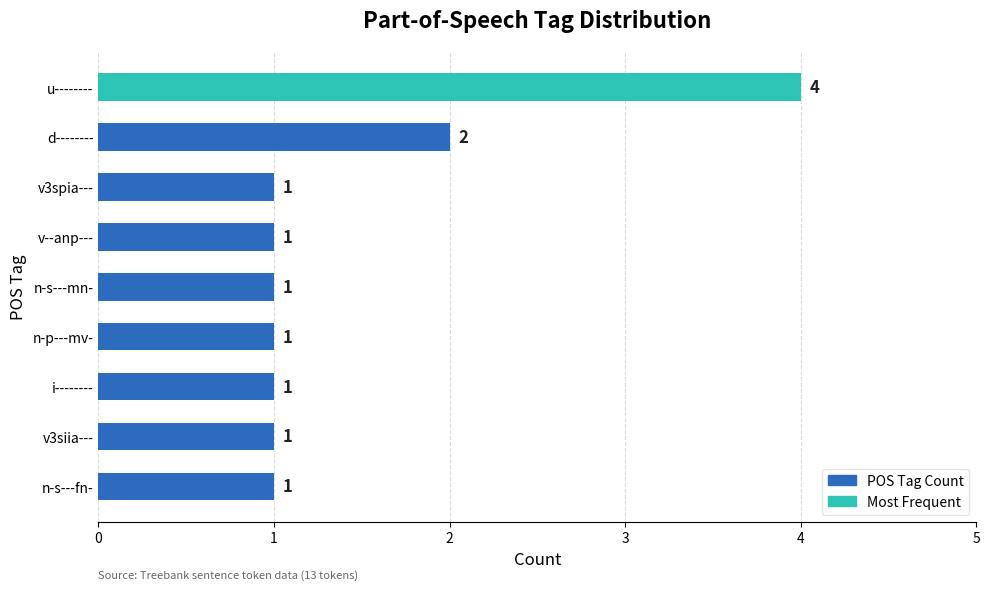

What is the ratio of the value at v3spia--- to the value at d--------?

0.5